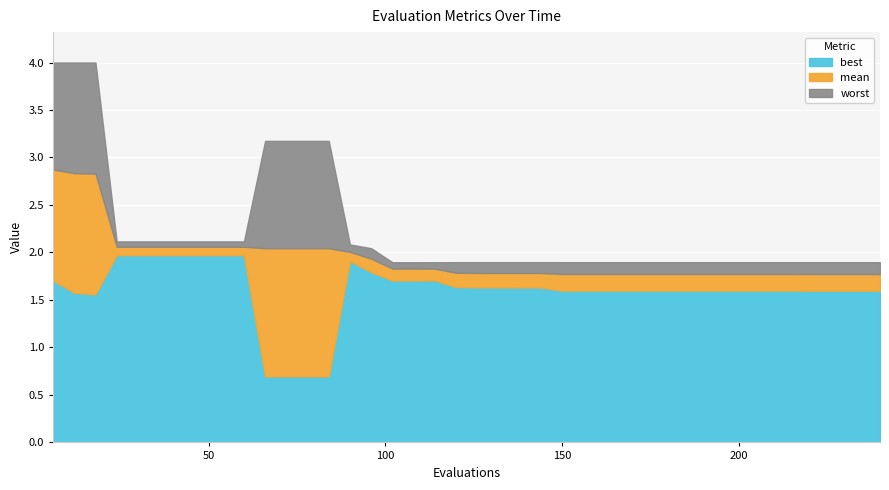

True or false: mean and best cross at least once.

False